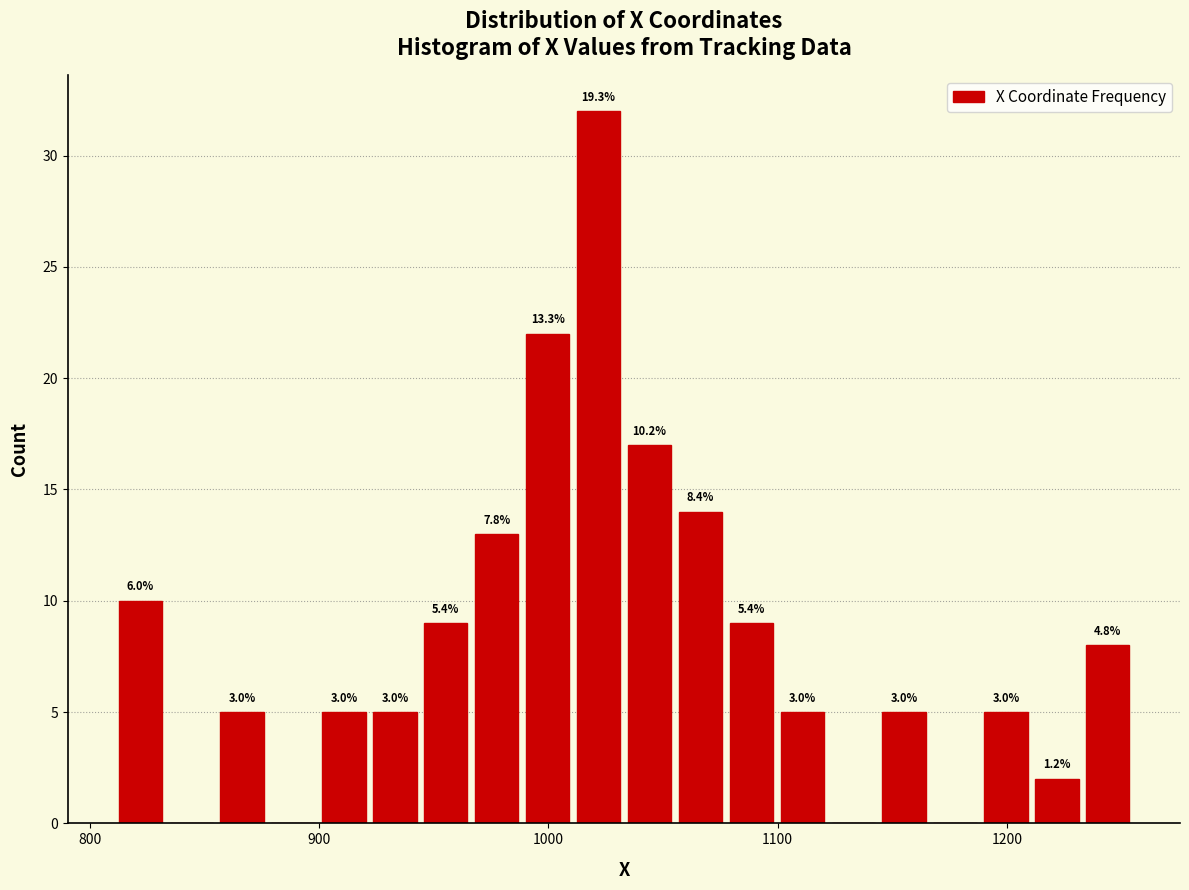

Around what value on the x-axis is the tallest bar? Give the approximate position of its centre, as read against the axis.

1020